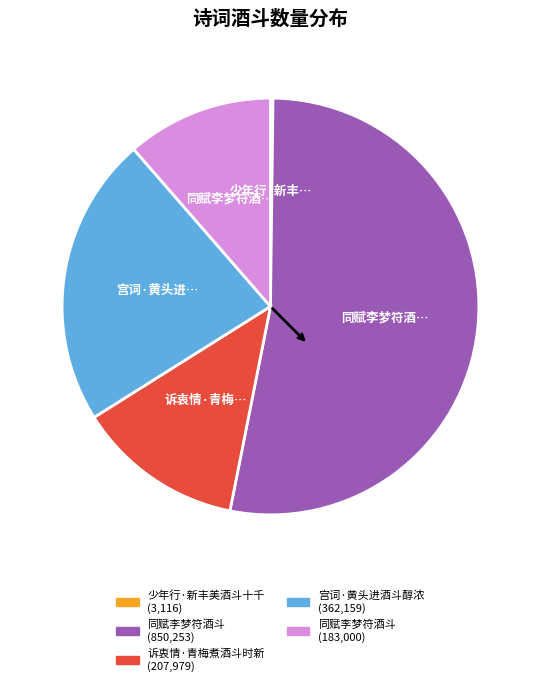

Is there any slice that represents more than half of the pie?

Yes